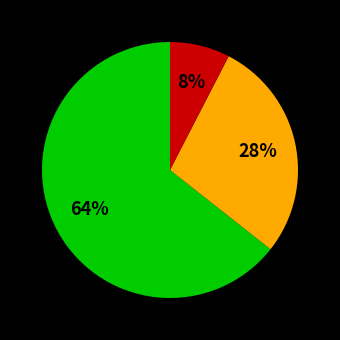

Does any single category account for the majority?

Yes